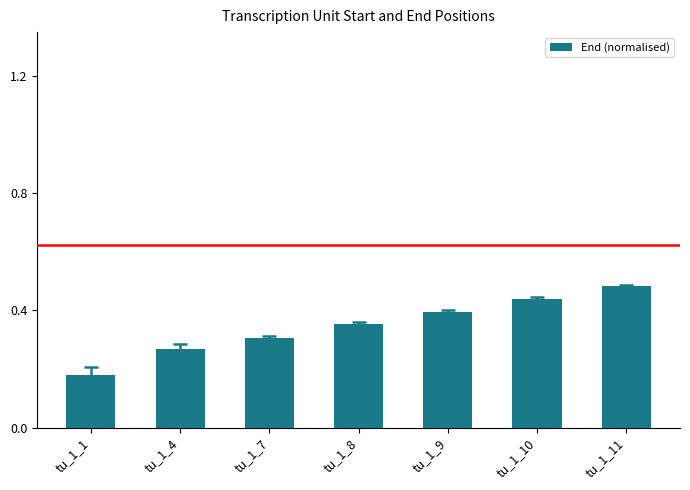

How many categories are shown in the chart?

7